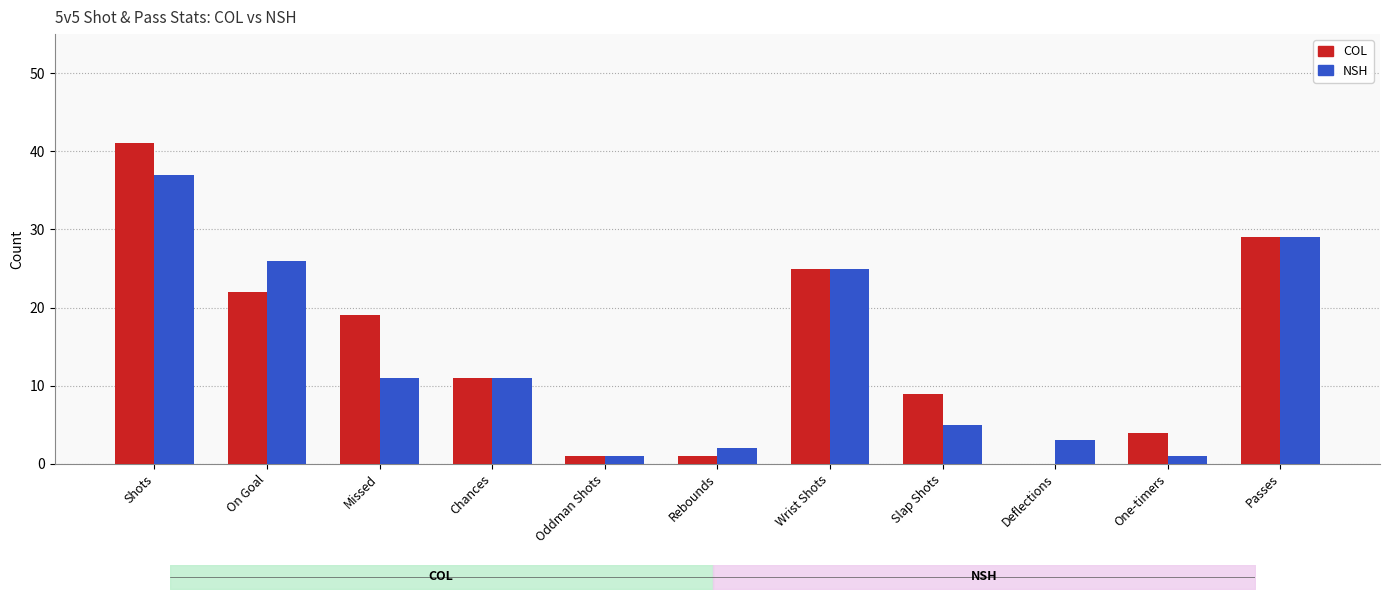

How many values in the COL series exceed 11?

5